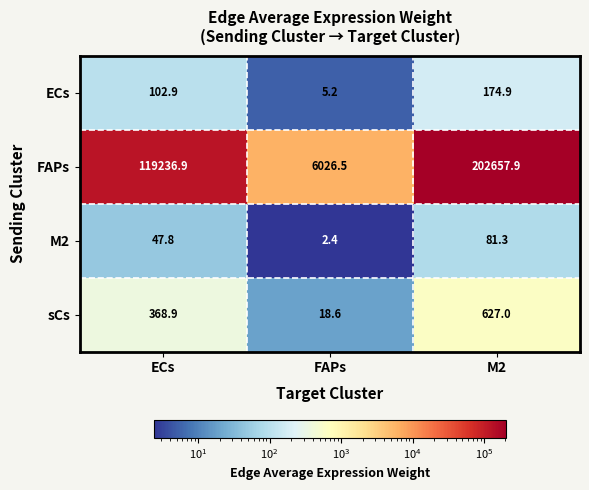

What is the sum of the FAPs values at ECs and M2?

321894.8